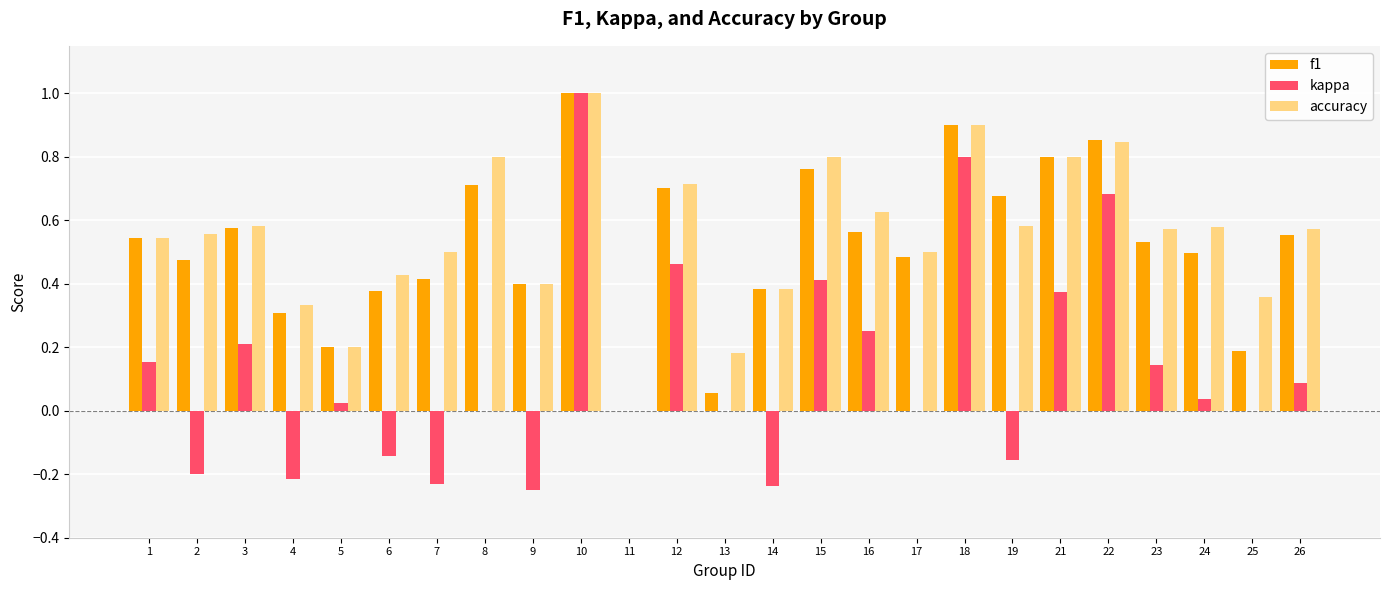

Is it true that kappa equals -0.1 at 14?

False